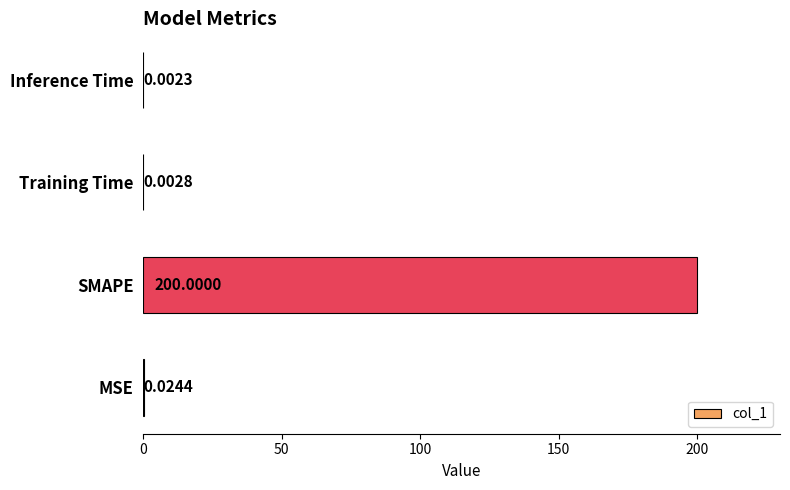

What is the maximum value shown in the chart?

200.0